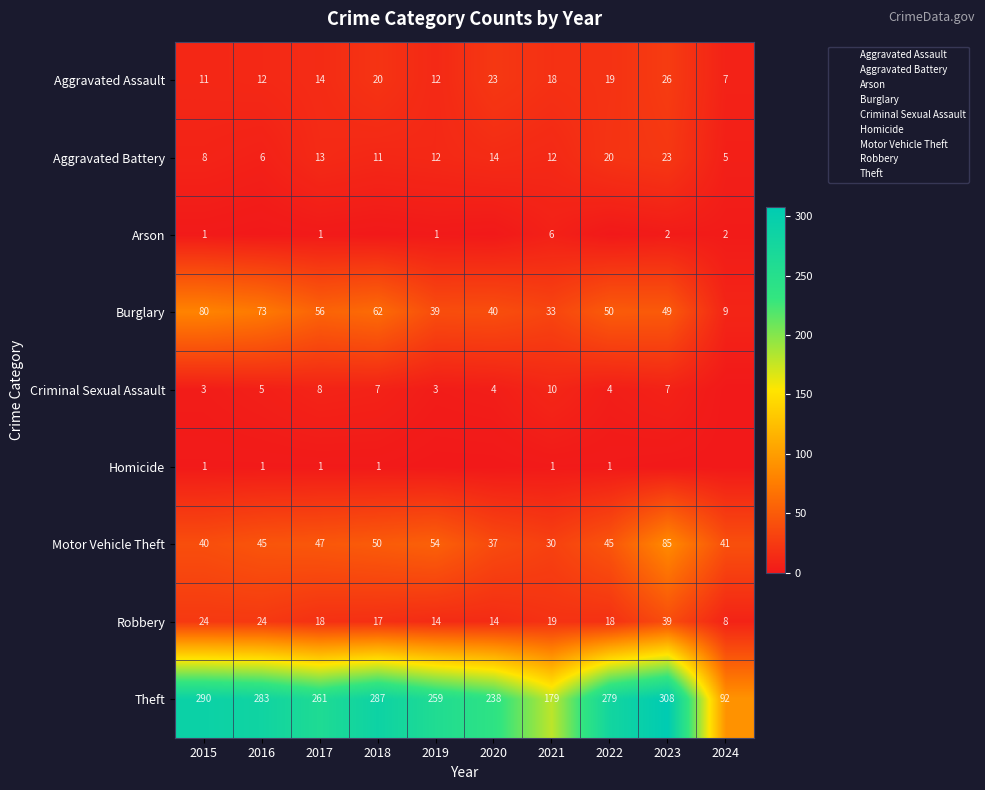

How many values in the Aggravated Battery series are below 12?

4